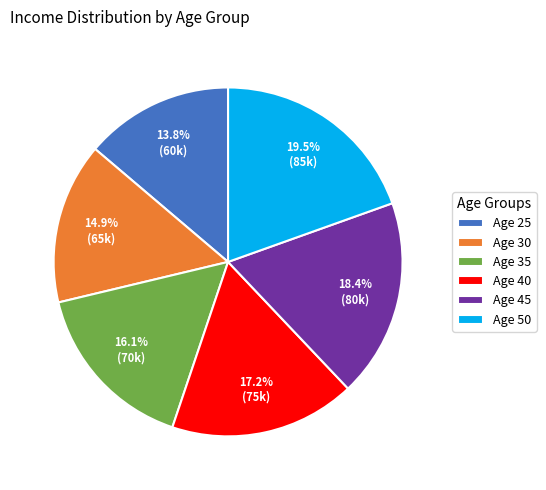

Combined, do Age 30 and Age 45 account for over 50%?

No